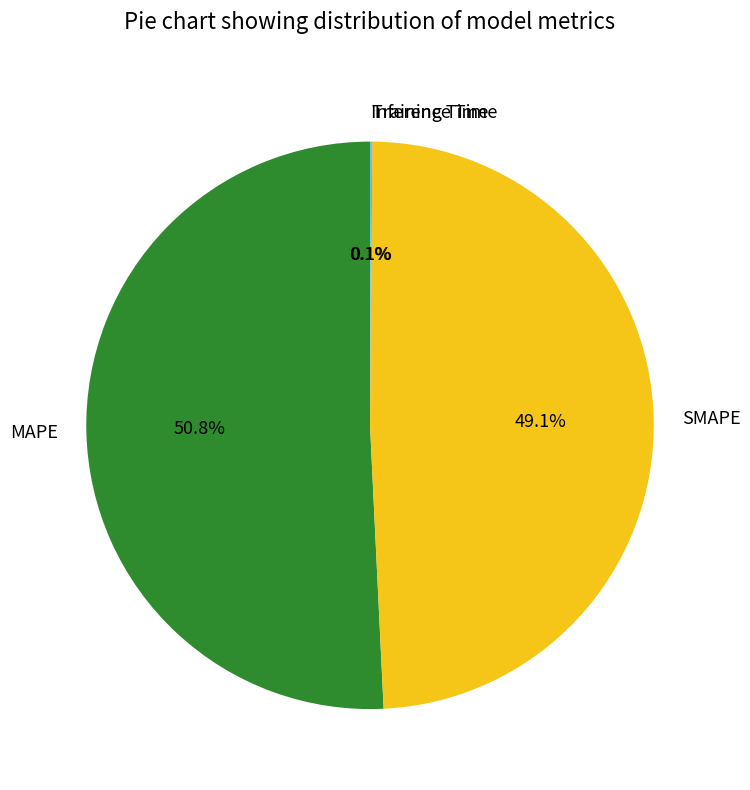

Is there a majority slice in this chart?

Yes